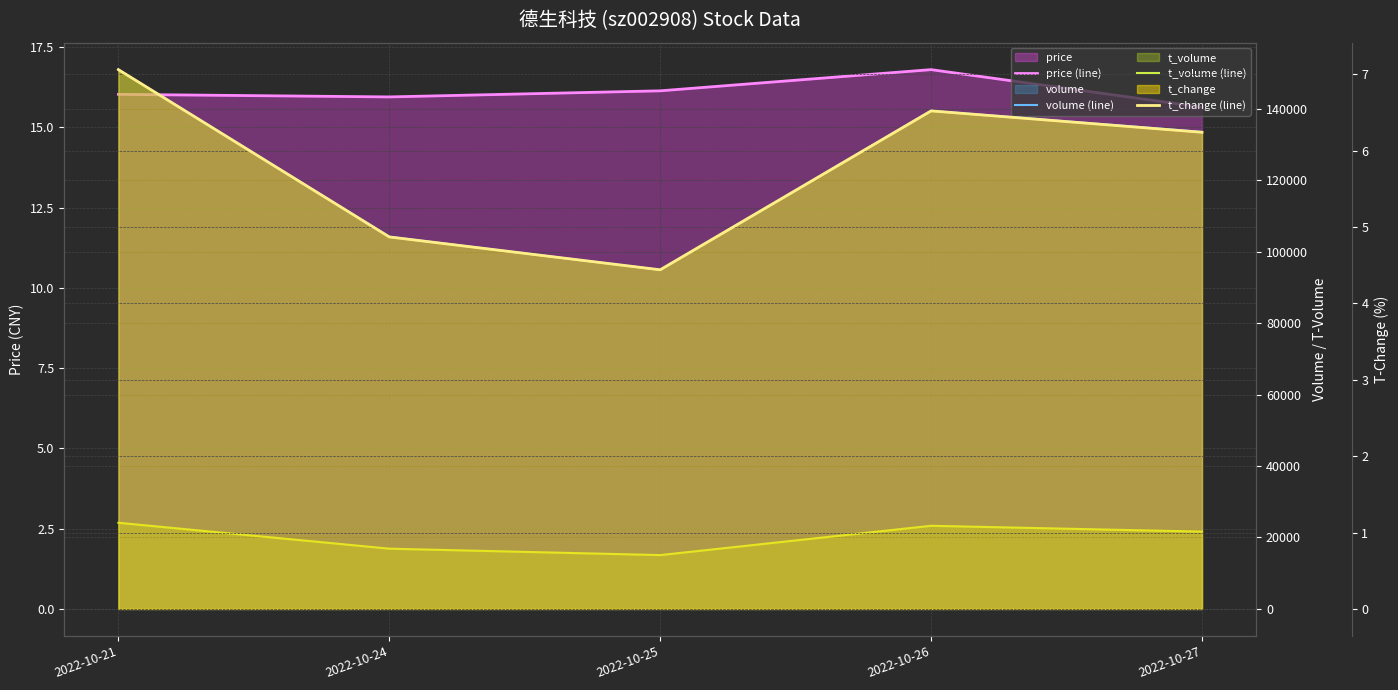

What value does the t_volume (line) series have at 2022-10-24?

16866.0